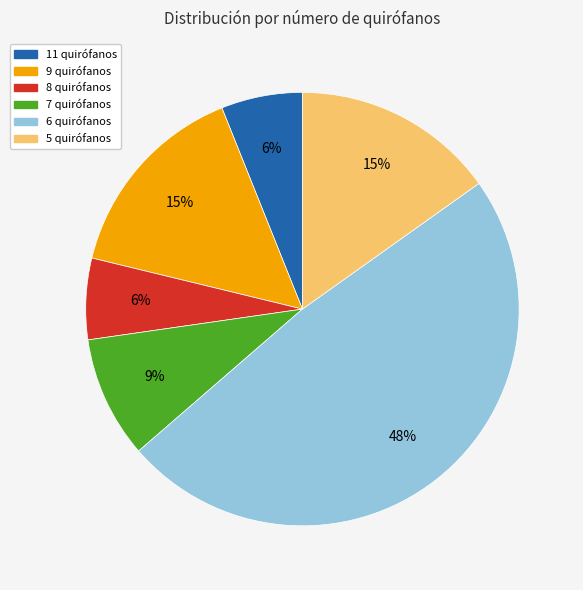

Does any single category account for the majority?

No